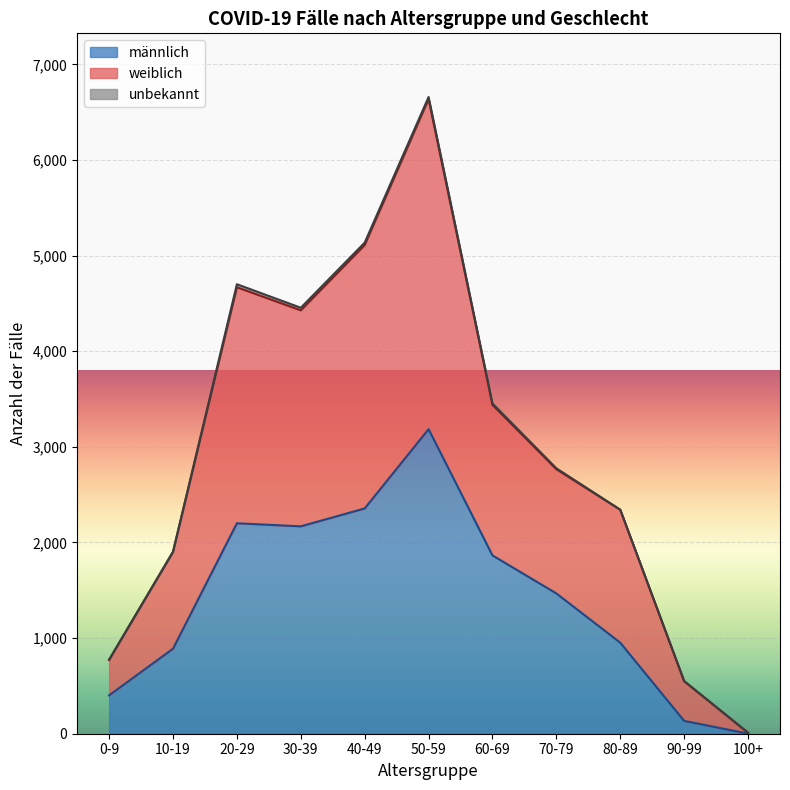

At which category is the sum across all series the highest?

50-59